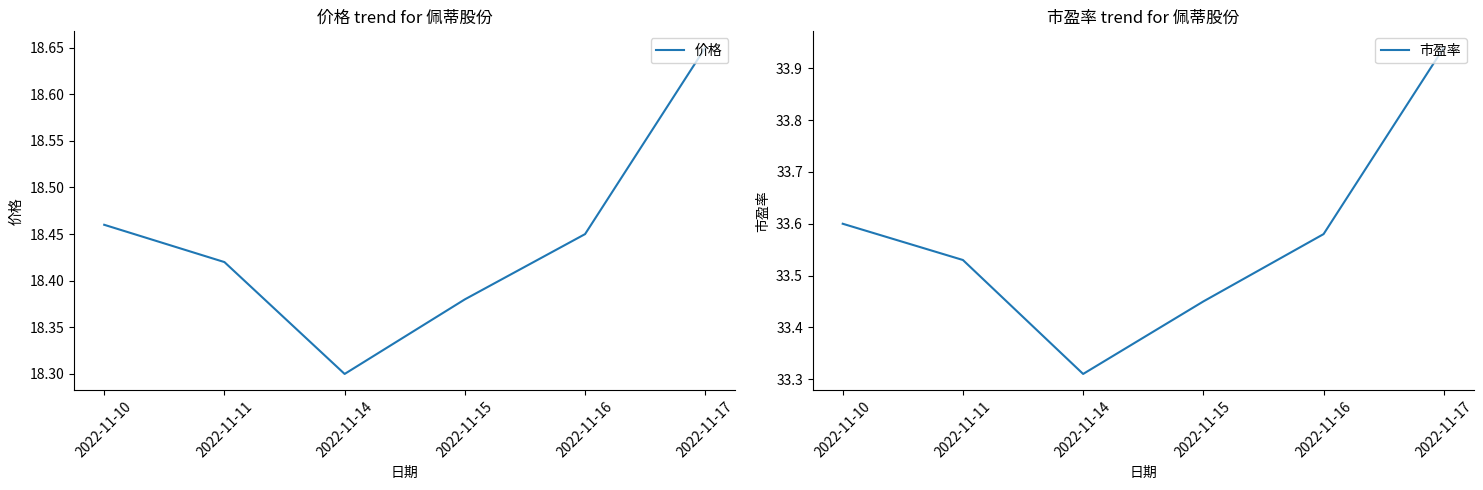

Is it true that 市盈率 equals 33.6 at 2022-11-10?

True